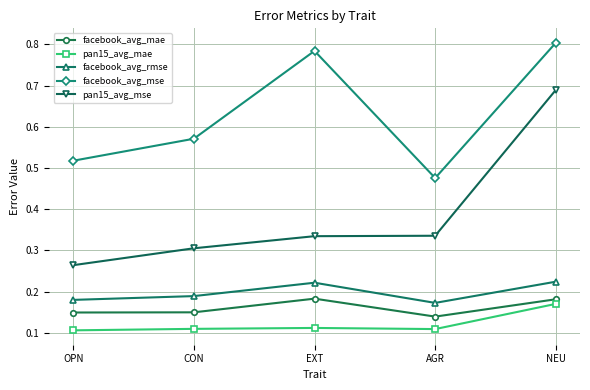

Which series has the widest spread of values?

pan15_avg_mse